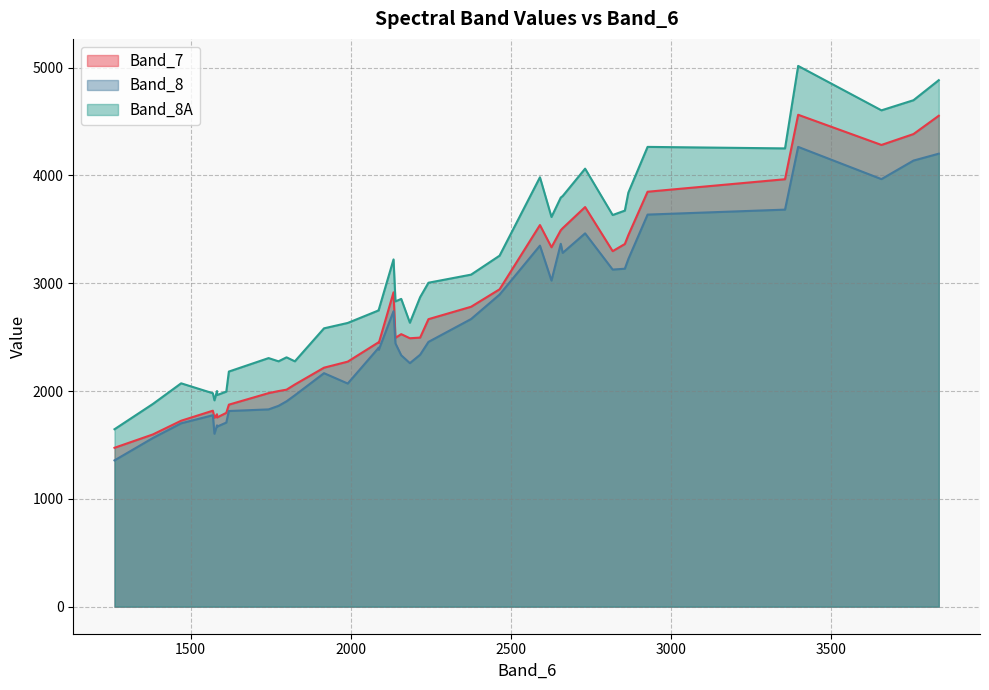

How many categories are shown in the chart?

39